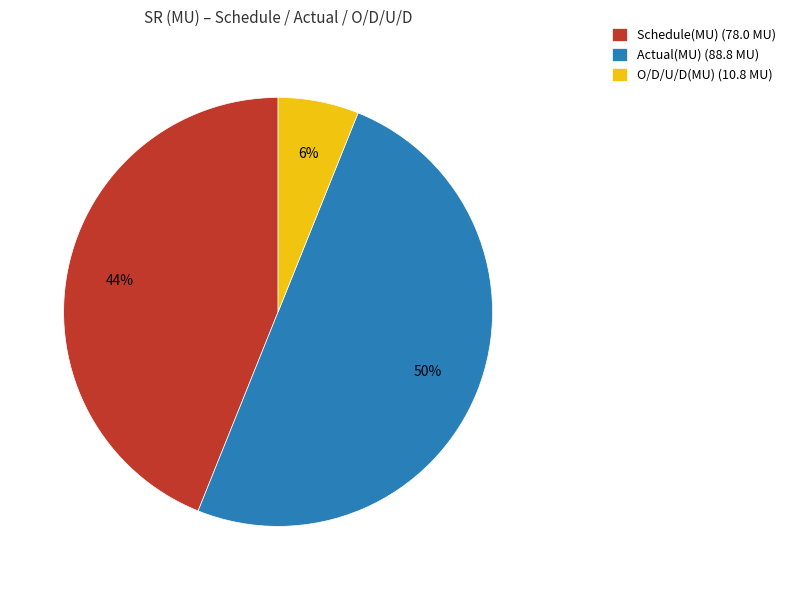

Is it true that Actual(MU) is 56% of the pie?

False